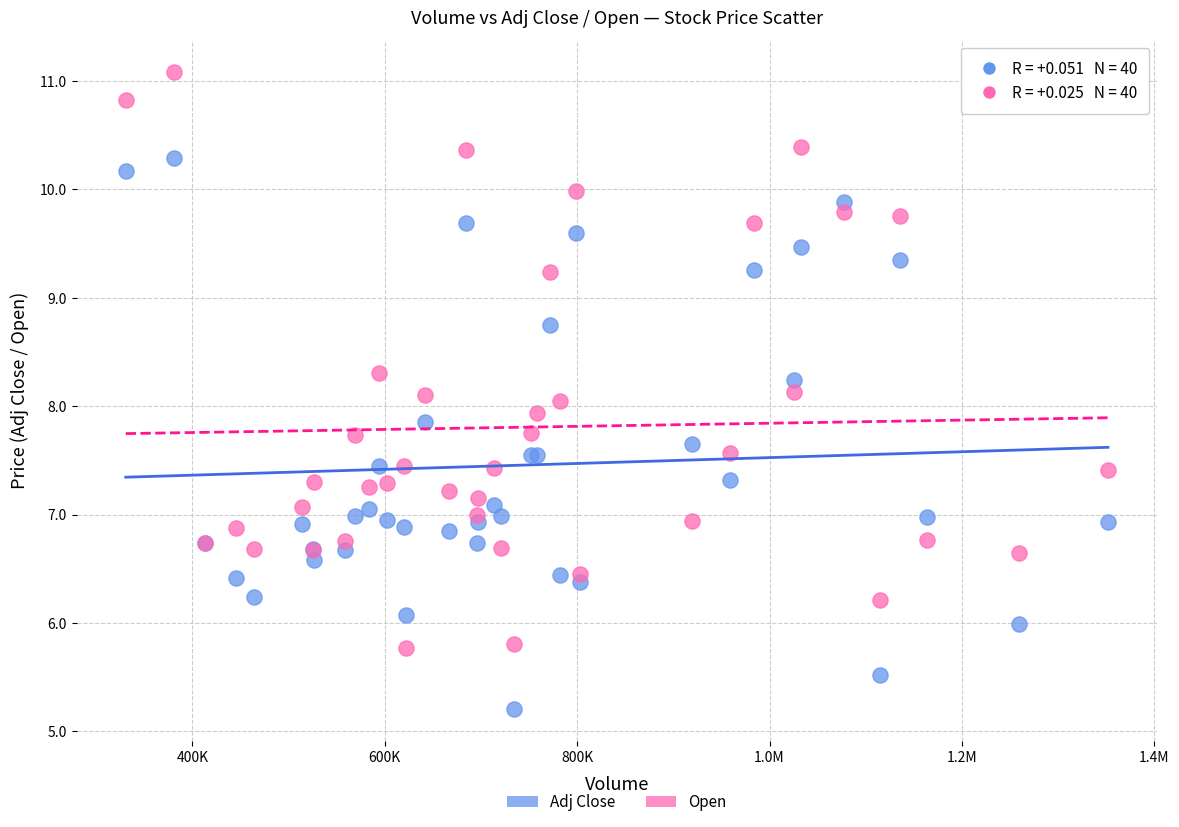

Which series contains the highest Y value?

Open